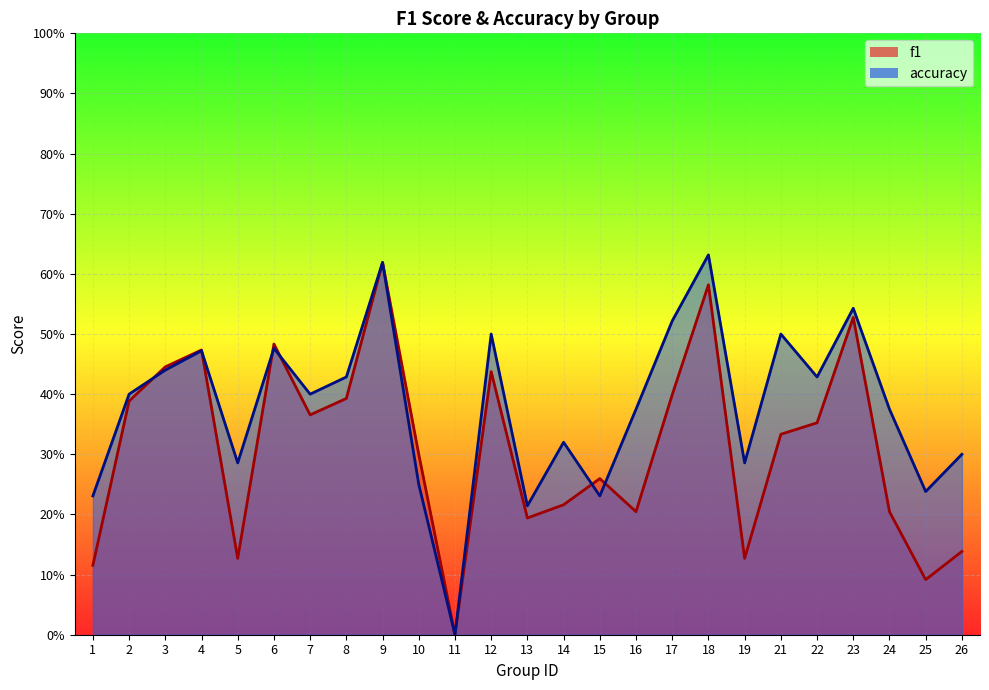

Rank the series at 1 from highest to lowest value.

accuracy, f1